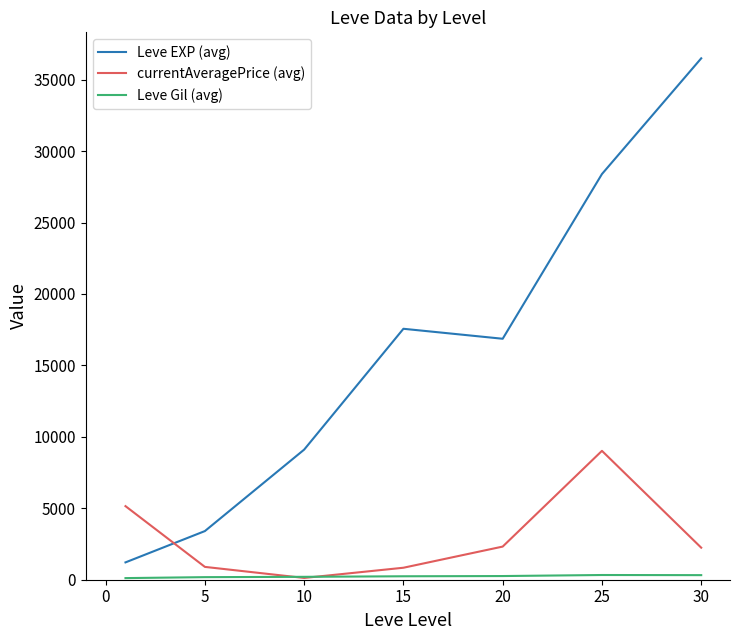

Is this an area chart (filled region under the line)?

No